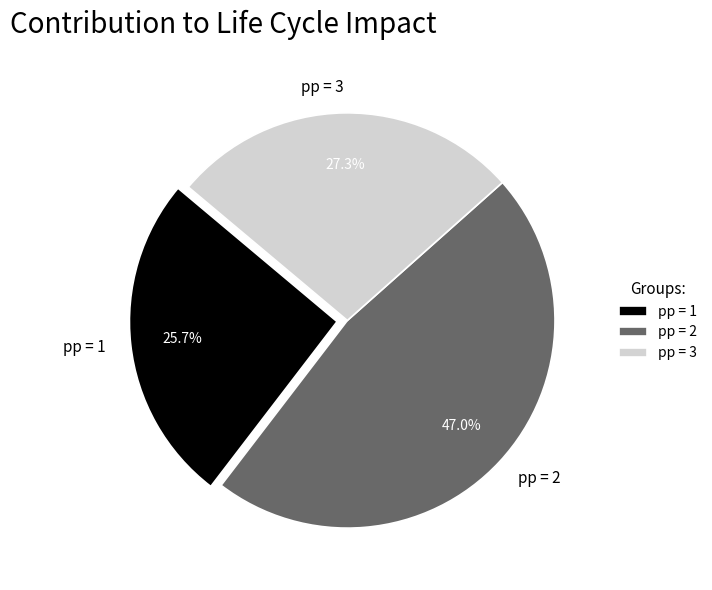

Rank the categories by value from lowest to highest.

pp = 1, pp = 3, pp = 2